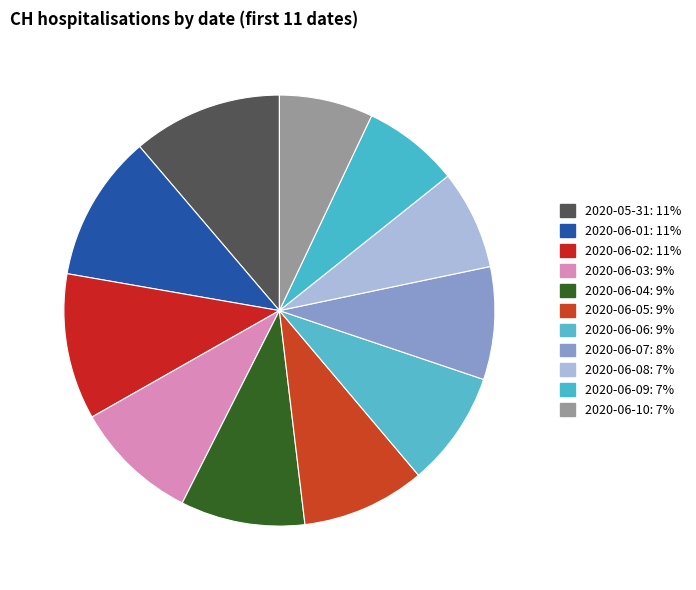

Count the number of slices in the pie.

11